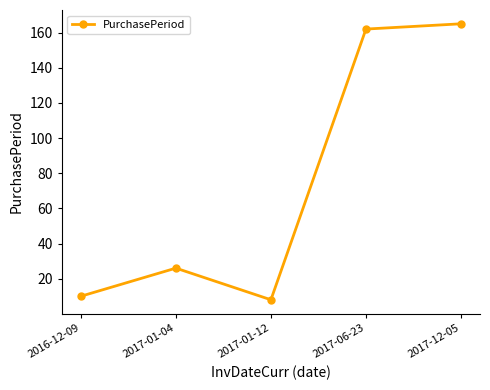

Where is the data nearest to the value 86?

2017-01-04